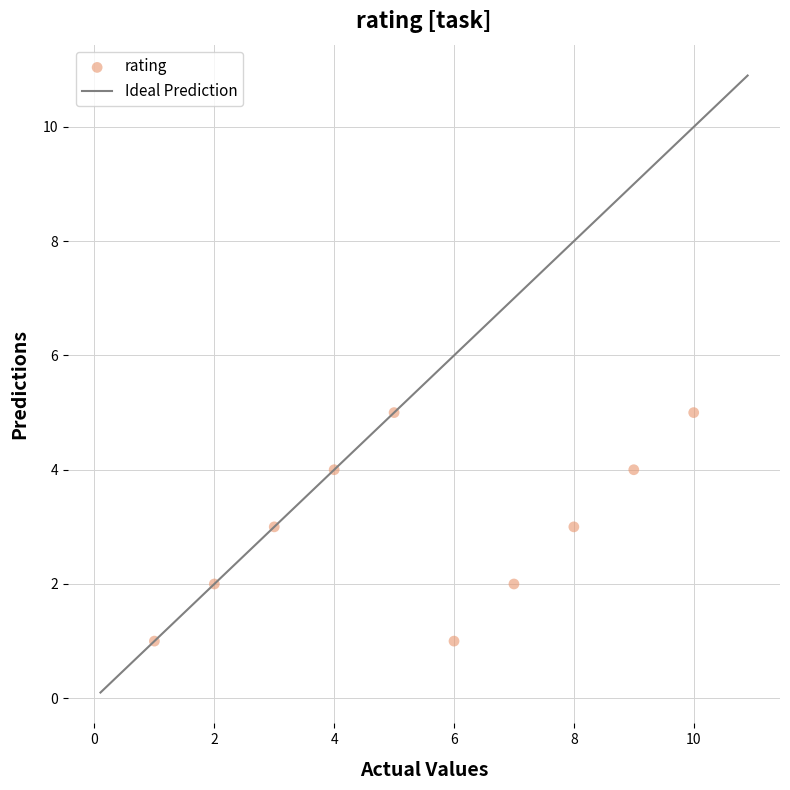

What is the average Y value?

3